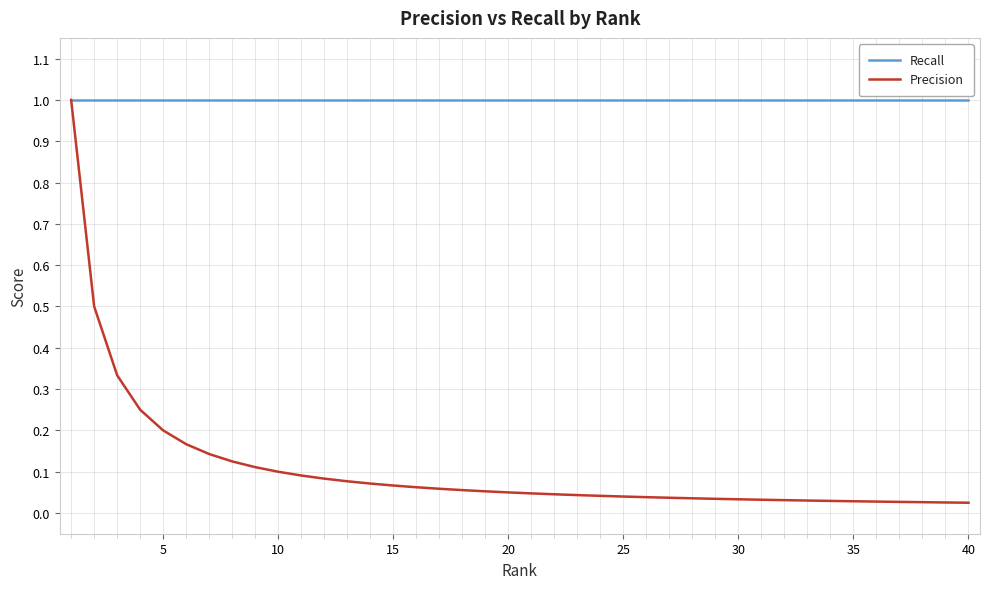

What is the maximum value shown in the chart?

1.0